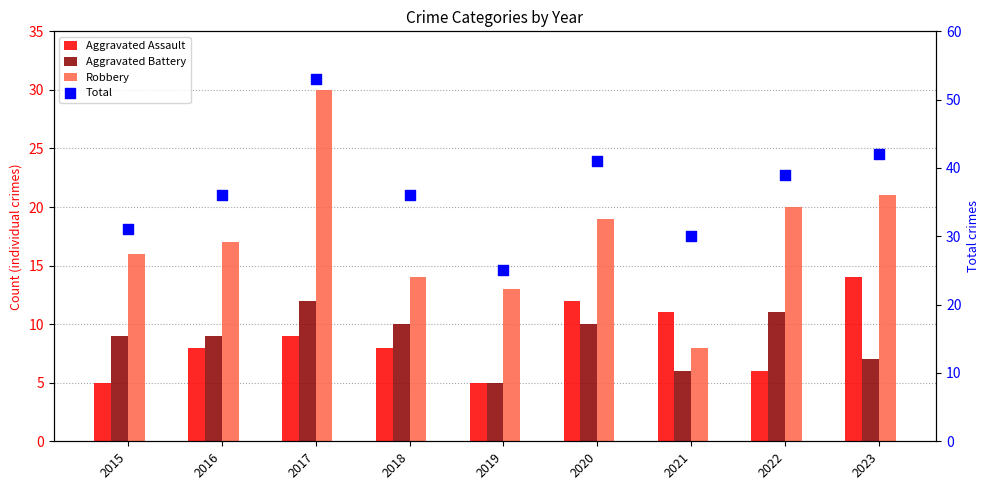

At how many categories does at least one series exceed 26?

8